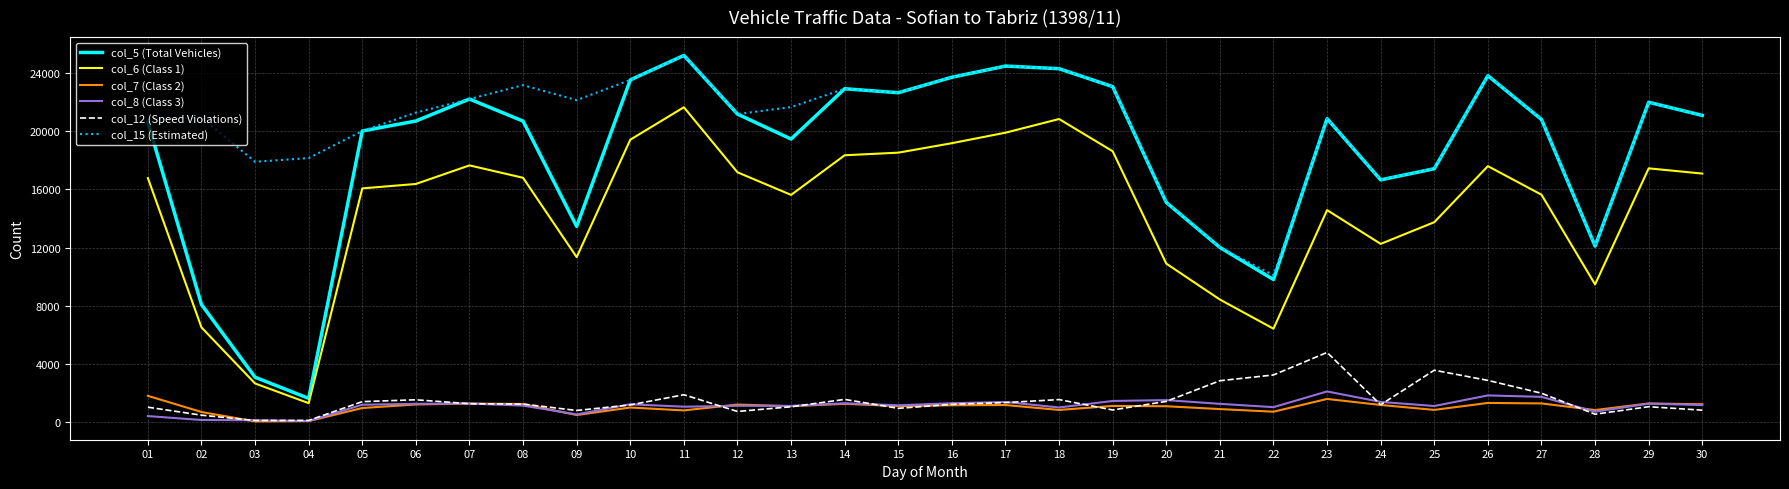

The value of col_7 (Class 2) at 23 is 1615. True or false?

True